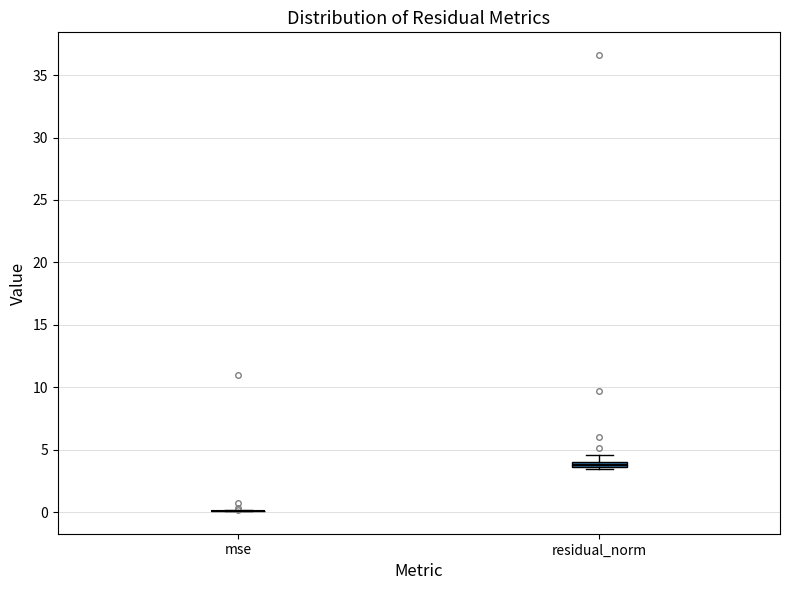

Where is the upper edge of the box for residual_norm on the y-axis? The values are not printed on the chart, so give them approximately, as read against the axis.

4.0